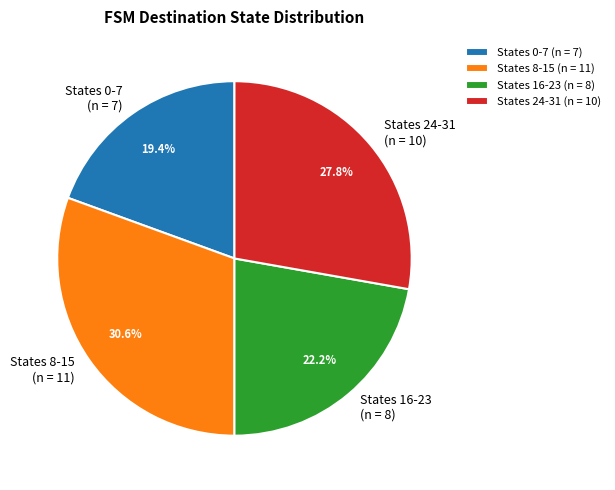

To the nearest percent, what is the difference between the largest and smallest slice percentages?

11%